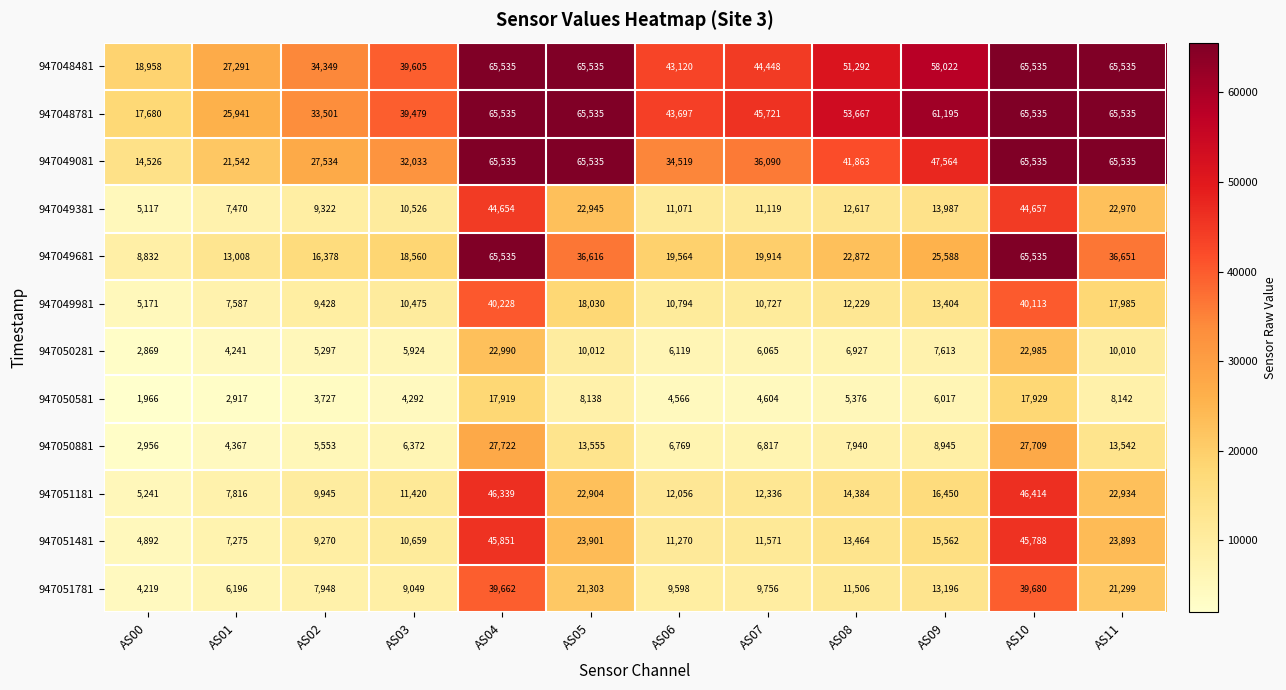

True or false: 947051481 has a value of 9270 at AS02.

True